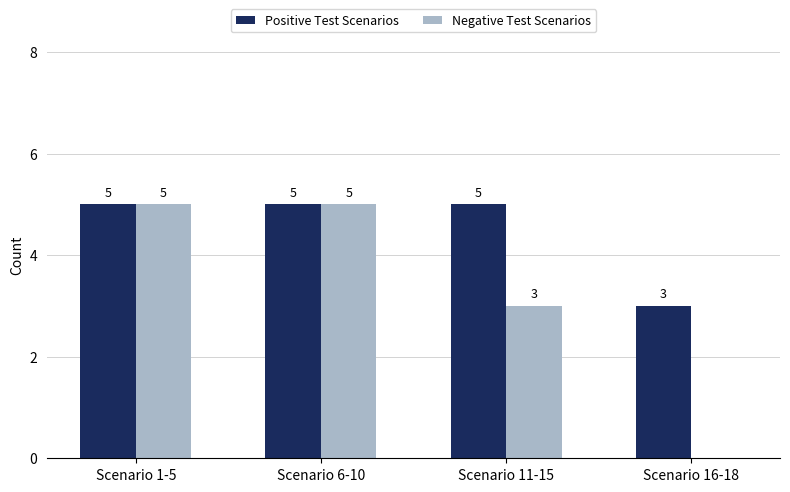

Between Scenario 6-10 and Scenario 16-18, which series saw the biggest shift?

Negative Test Scenarios